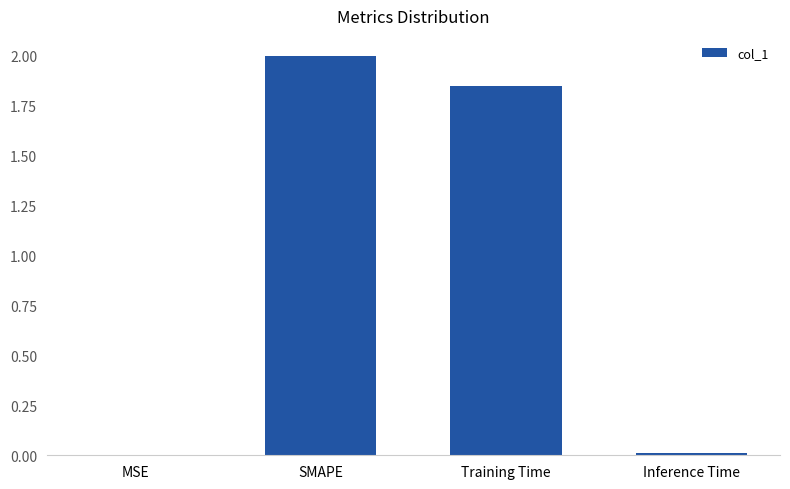

Which label corresponds to the largest value in the chart?

SMAPE